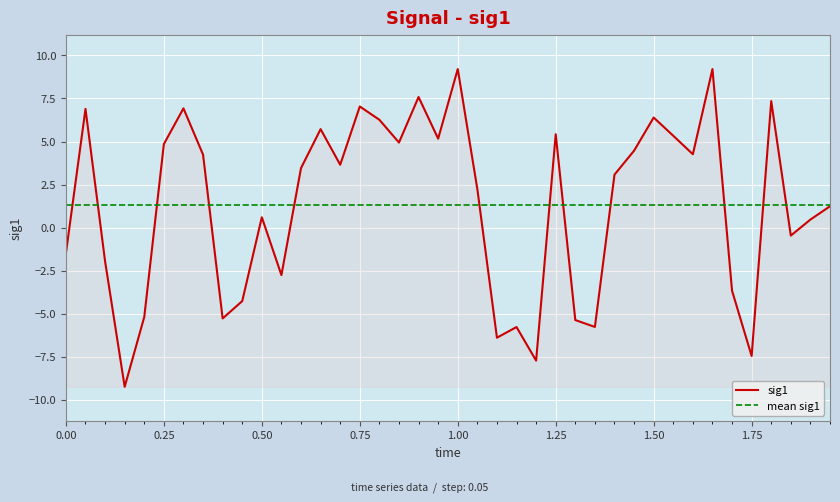

The sig1 series shows 9.2 at 1.00. True or false?

True